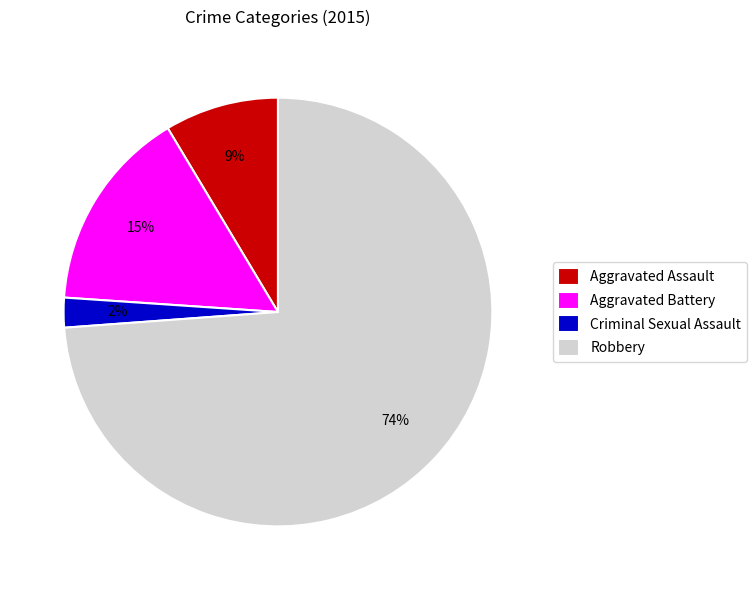

Does Robbery account for over 50% of the chart?

Yes